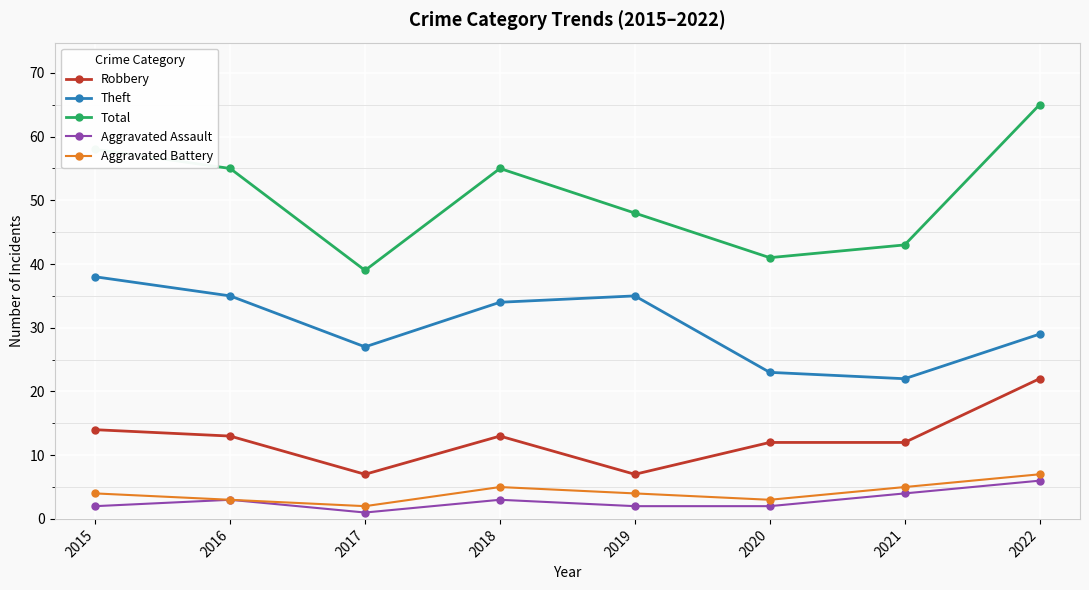

The Theft series shows 34 at 2018. True or false?

True